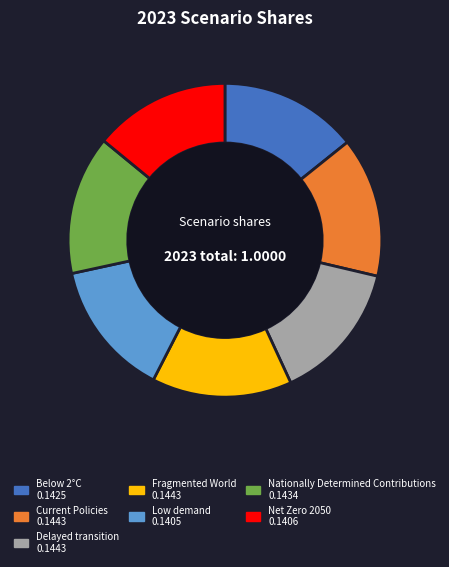

Do Fragmented World and Current Policies together represent more than half of the pie?

No